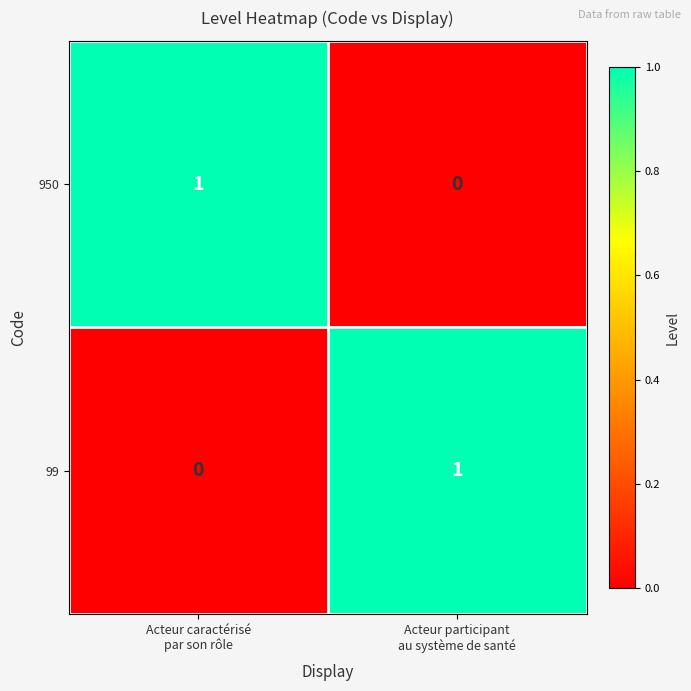

Reading right to left, transcribe all the data shown in this chart.

950: 0	1
99: 1	0